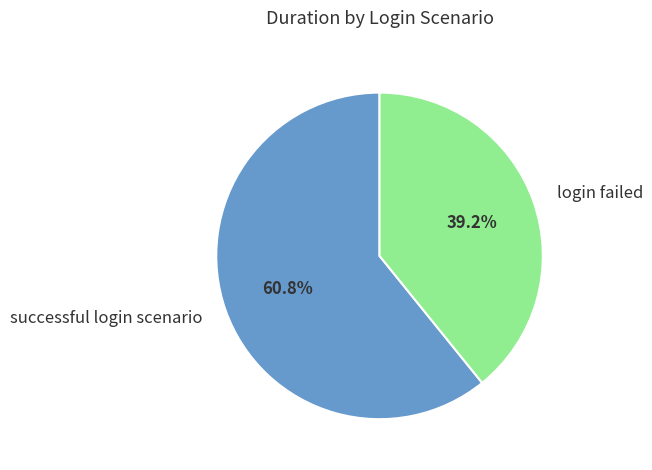

To the nearest percent, what is the difference between the largest and smallest slice percentages?

22%